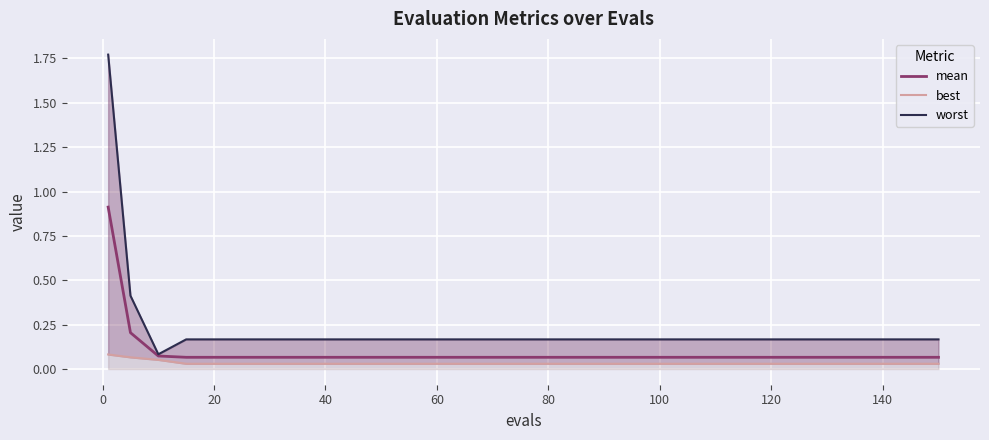

How many interior local valleys does the worst series have?

1